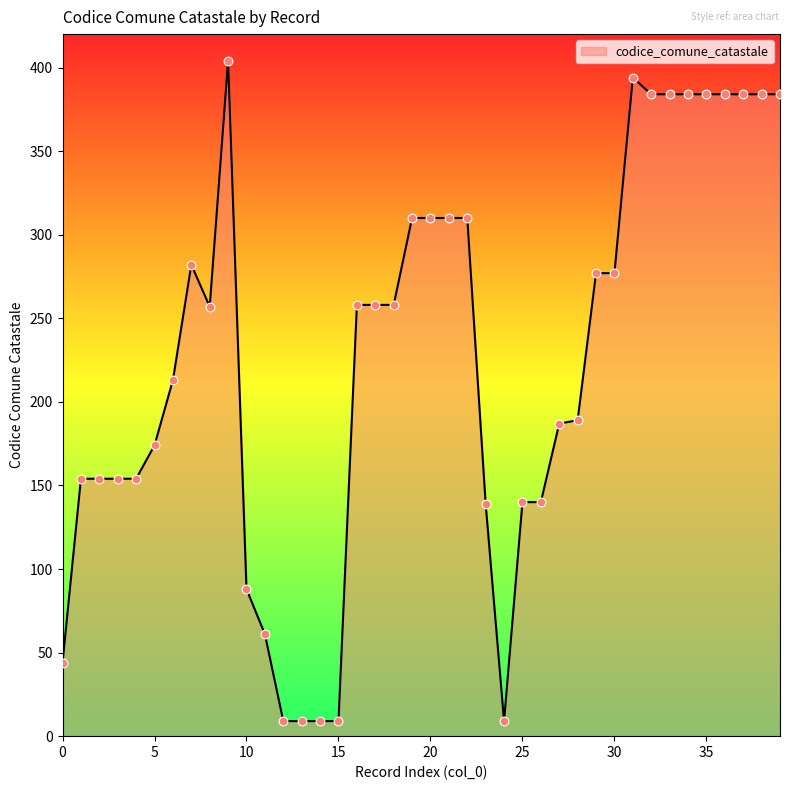

What is the minimum value shown in the chart?

9